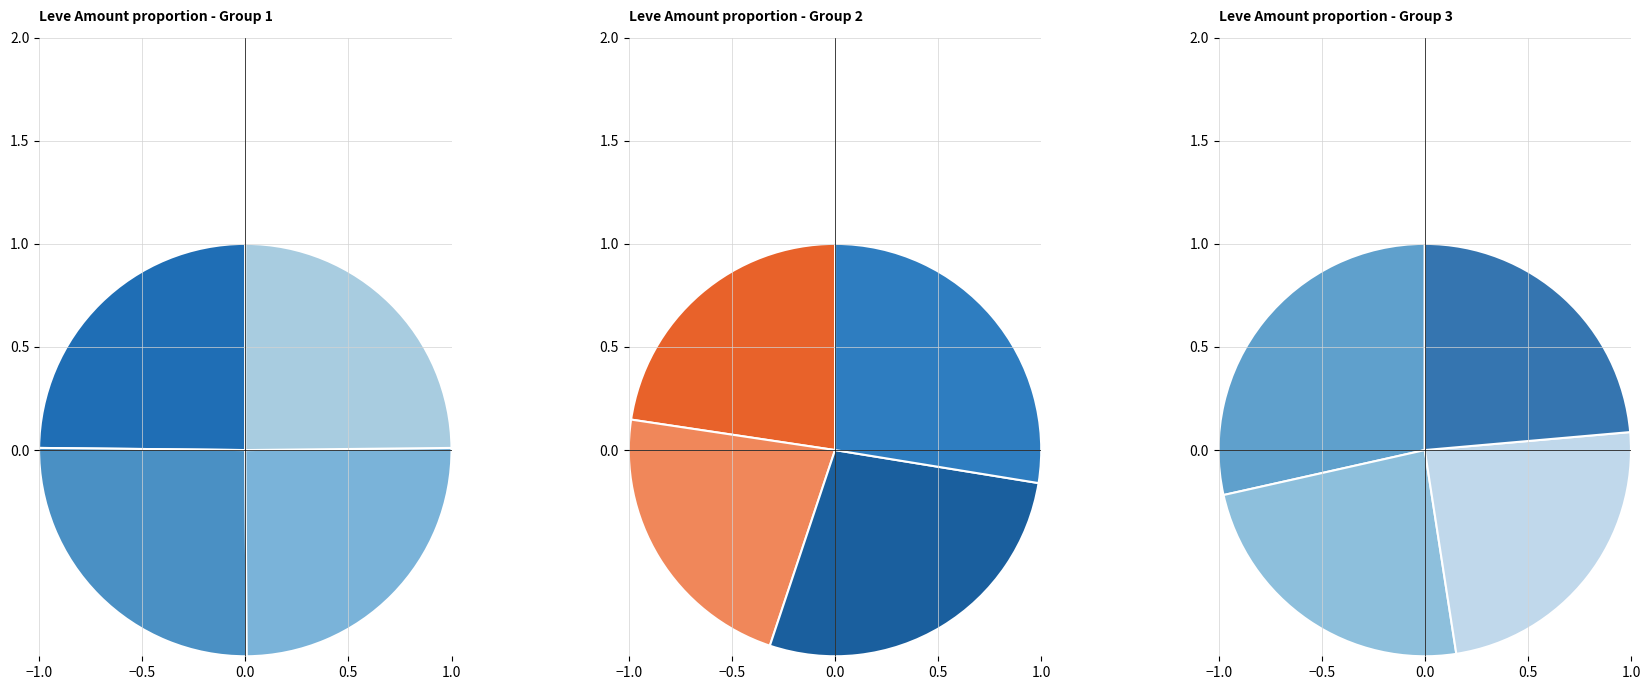

To the nearest percent, what is the combined percentage of Hempen Halfgloves and Amateur's Dalmatica?

16%